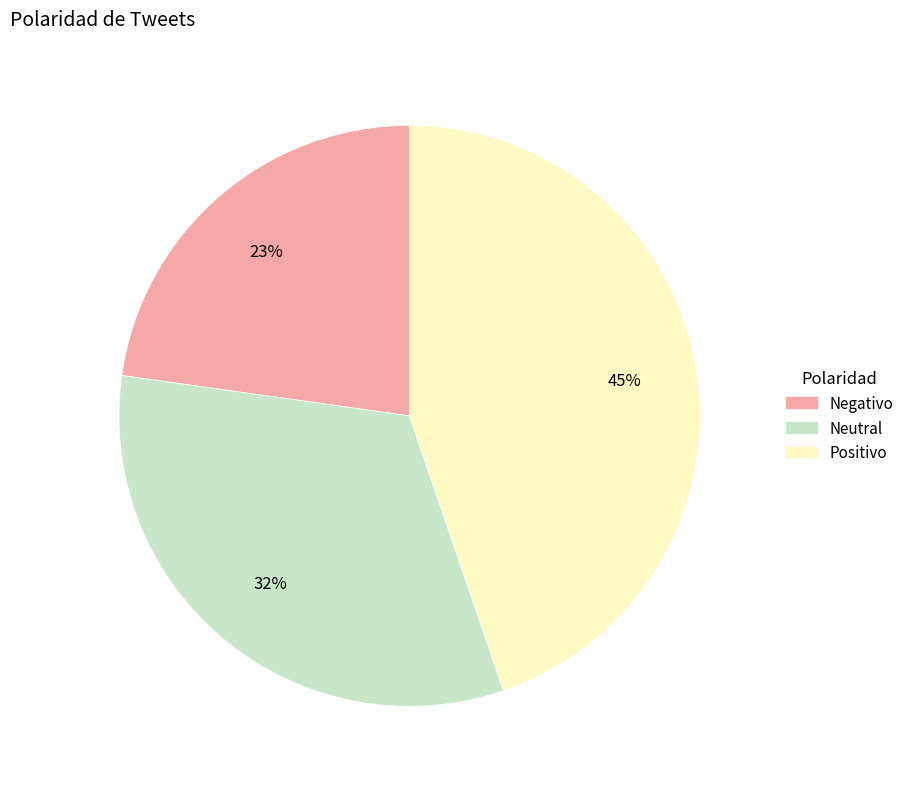

Do Positivo and Neutral together represent more than half of the pie?

Yes